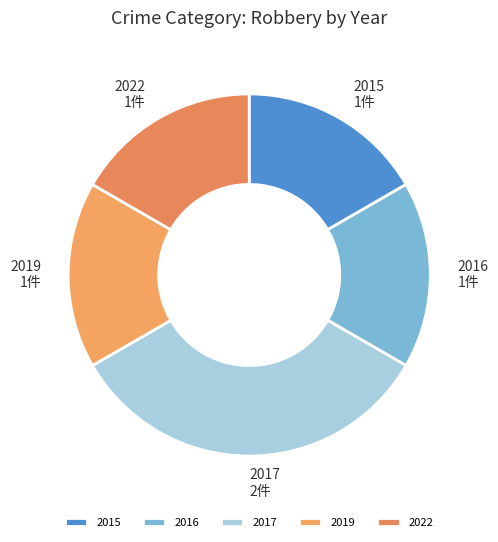

What is the ratio of the value at 2022 to the value at 2017?

0.5